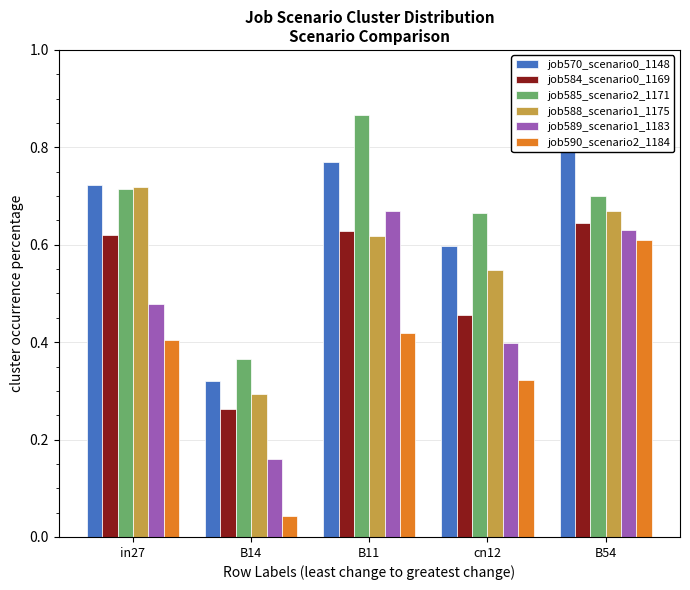

Reading left to right, list all the values displayed in this chart.

job570_scenario0_1148: 0.7	0.3	0.8	0.6	0.8
job584_scenario0_1169: 0.6	0.3	0.6	0.5	0.6
job585_scenario2_1171: 0.7	0.4	0.9	0.7	0.7
job588_scenario1_1175: 0.7	0.3	0.6	0.5	0.7
job589_scenario1_1183: 0.5	0.2	0.7	0.4	0.6
job590_scenario2_1184: 0.4	0.0	0.4	0.3	0.6